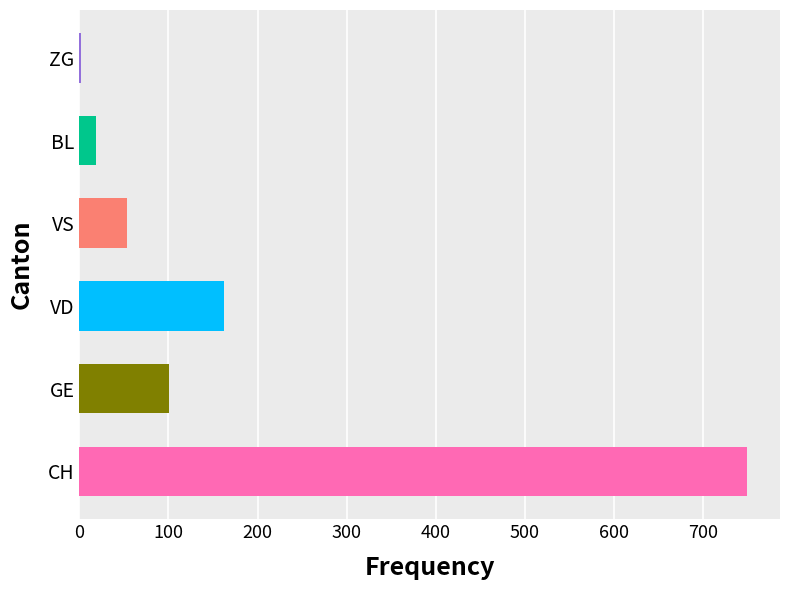

What is the ratio of the value at VS to the value at VD?

0.3